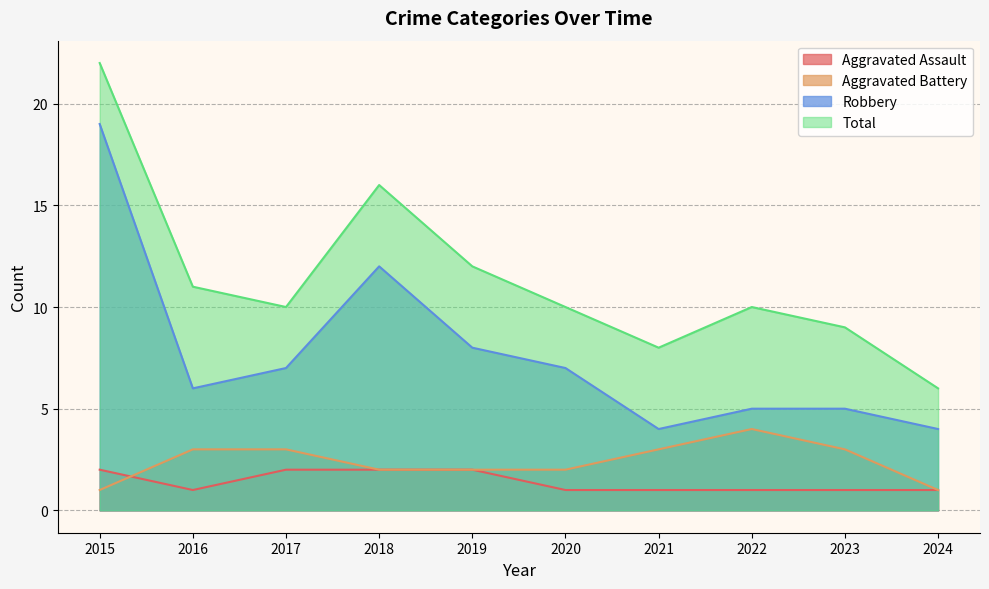

True or false: Total and Aggravated Assault cross at least once.

False